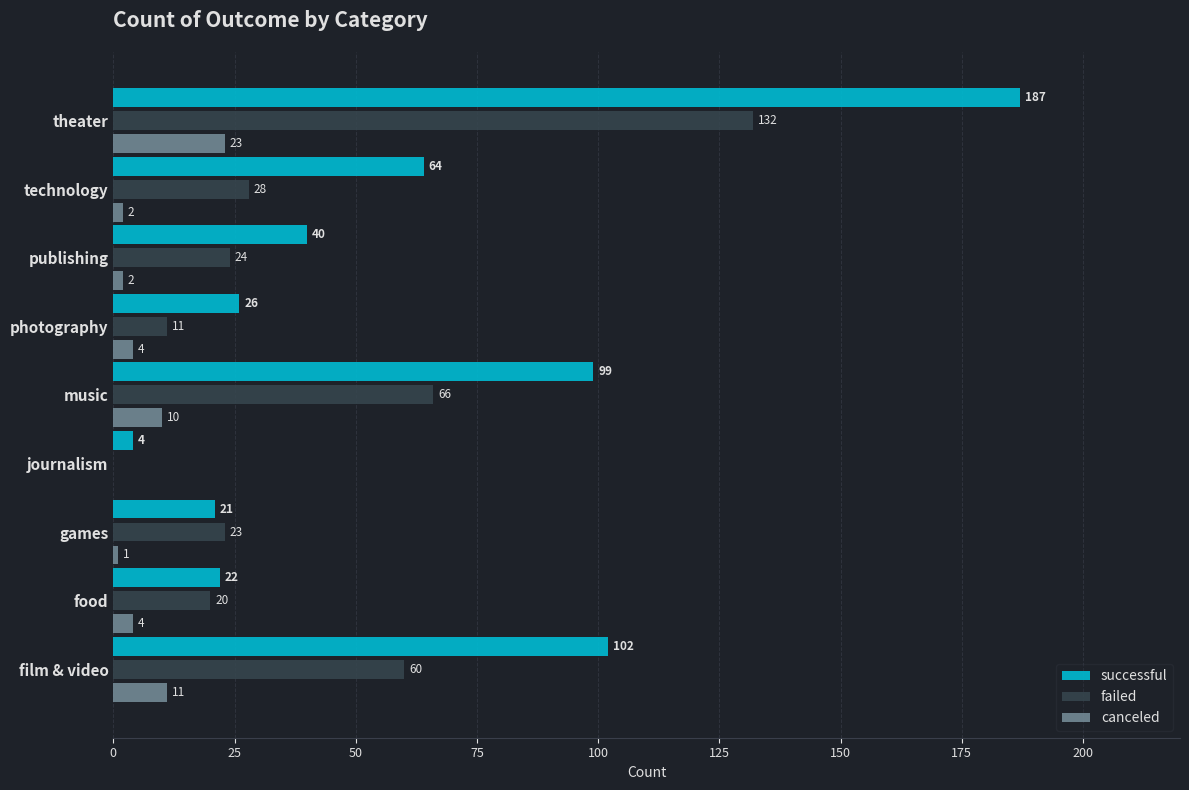

At which label is failed closest to 66?

music